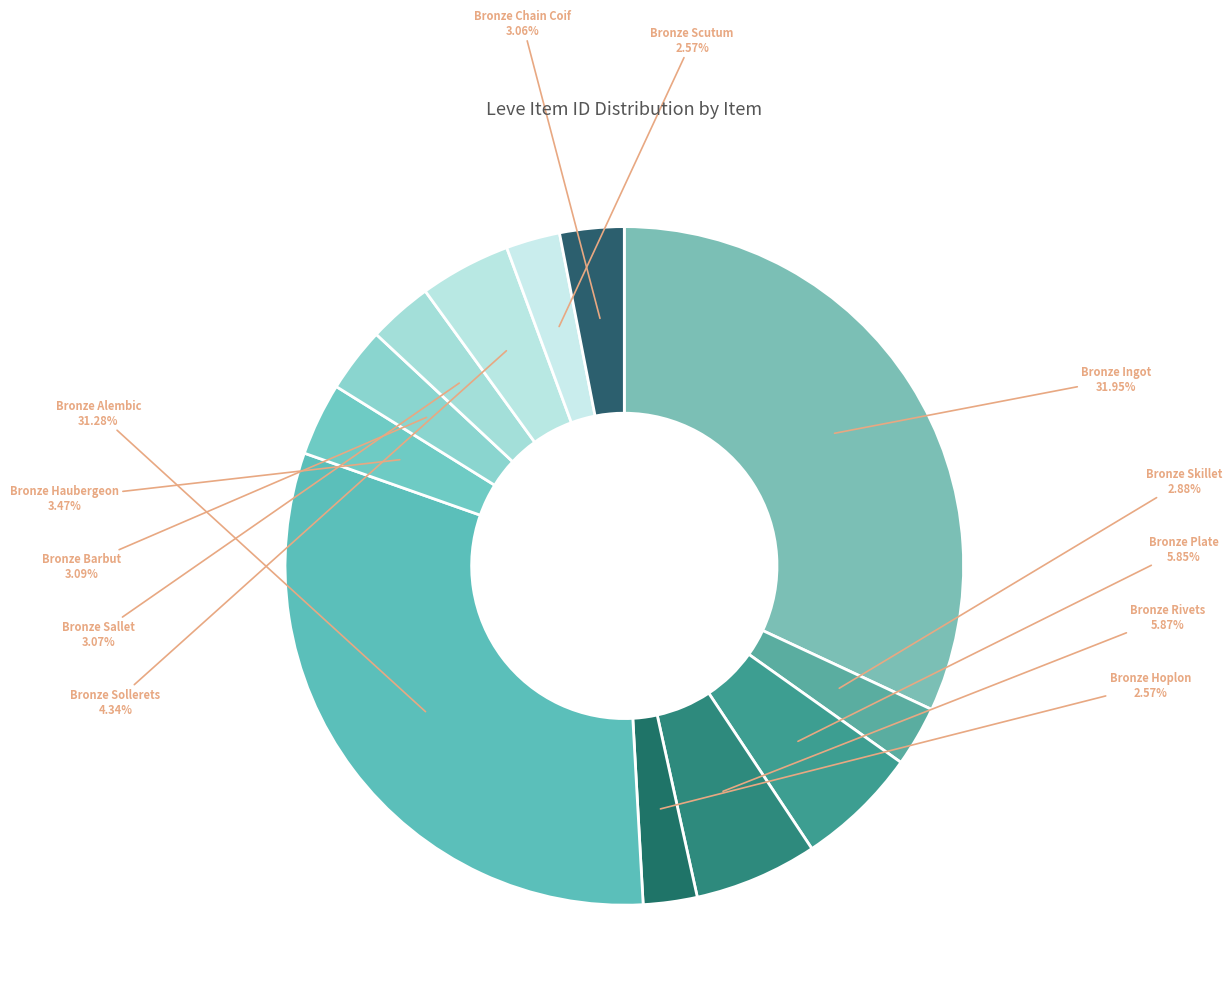

Count the number of slices in the pie.

12